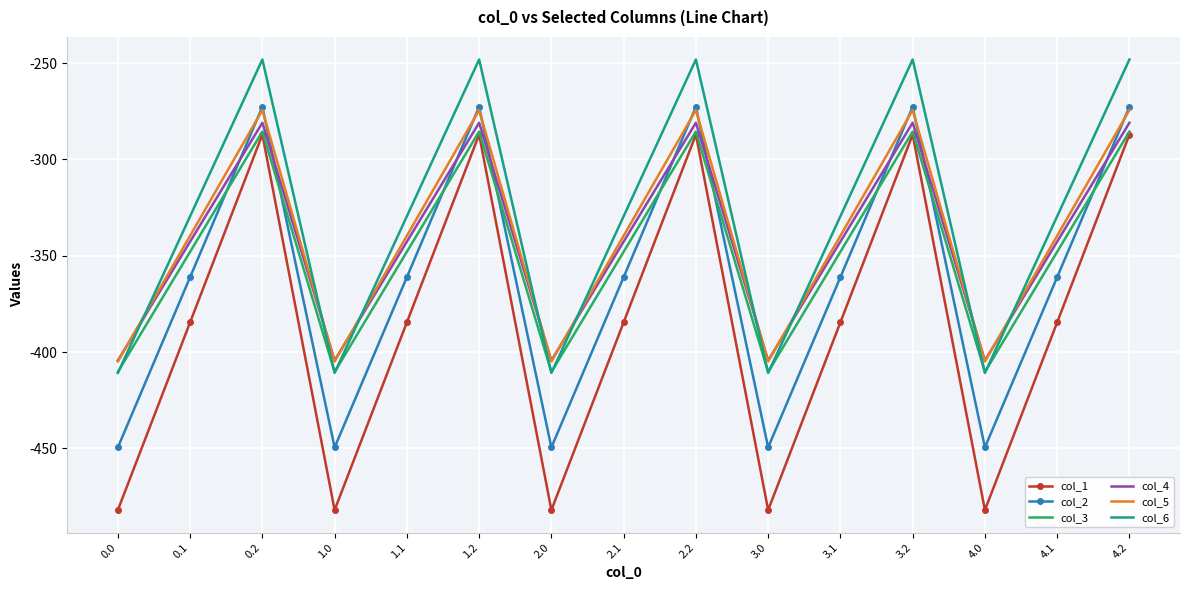

What is the minimum value shown in the chart?

-482.0